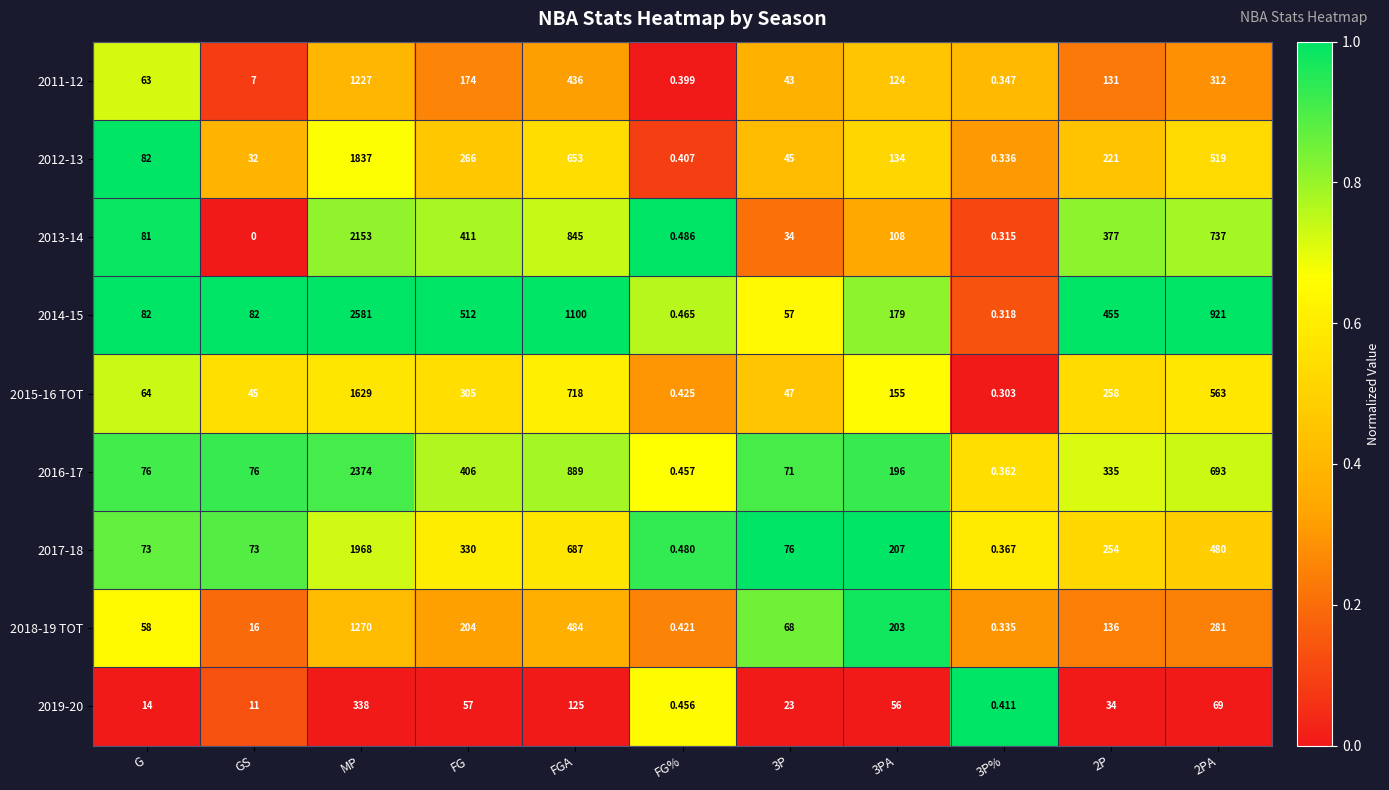

At which category is the sum across all series the highest?

MP